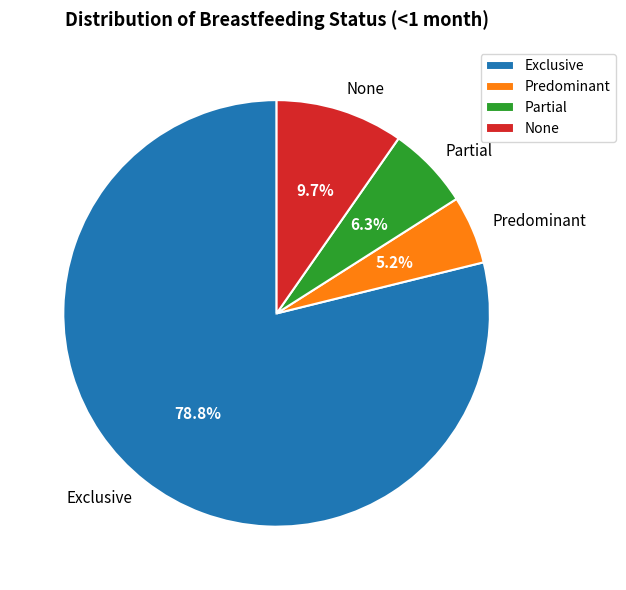

What percentage is NOT represented by None?

90.3%